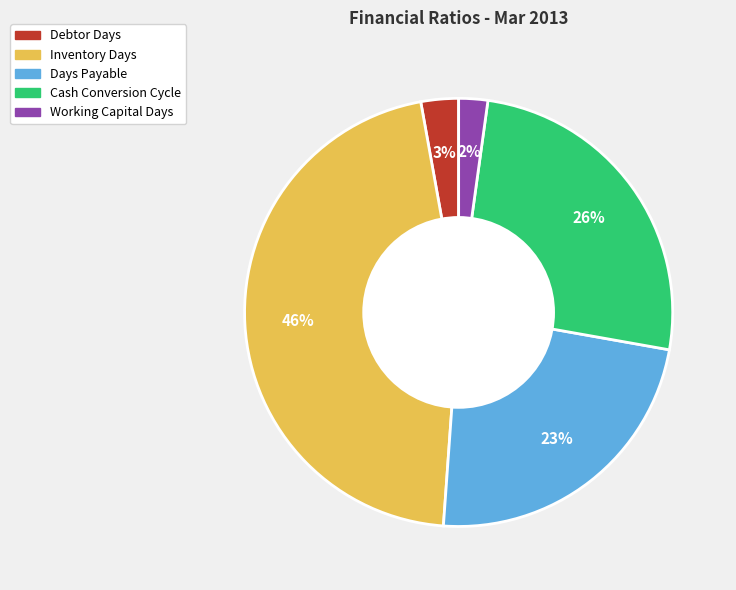

Does Inventory Days account for over 50% of the chart?

No